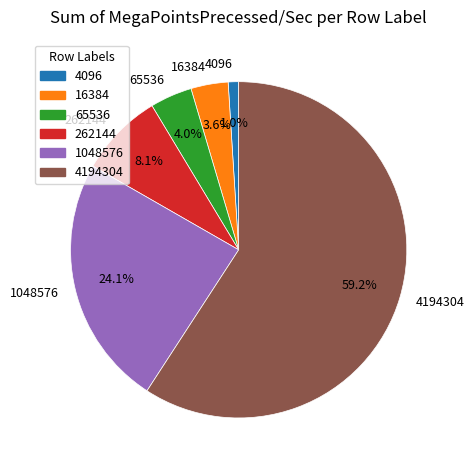

Is it true that 4096 is 1% of the pie?

True